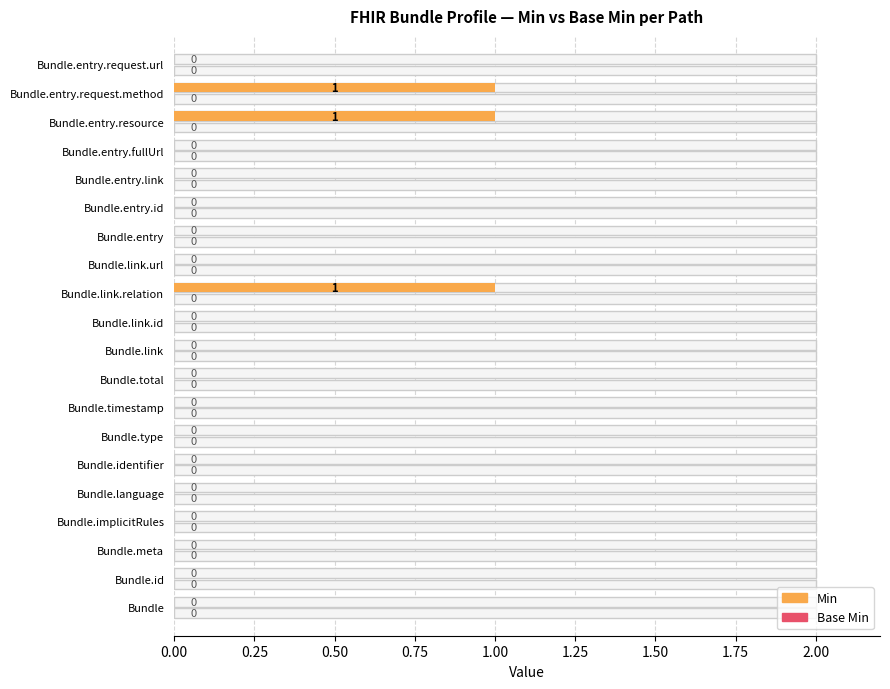

Reading top to bottom, list all the values displayed in this chart.

Bundle.entry.request.url=0	Bundle.entry.request.method=1	Bundle.entry.resource=1	Bundle.entry.fullUrl=0	Bundle.entry.link=0	Bundle.entry.id=0	Bundle.entry=0	Bundle.link.url=0	Bundle.link.relation=1	Bundle.link.id=0	Bundle.link=0	Bundle.total=0	Bundle.timestamp=0	Bundle.type=0	Bundle.identifier=0	Bundle.language=0	Bundle.implicitRules=0	Bundle.meta=0	Bundle.id=0	Bundle=0